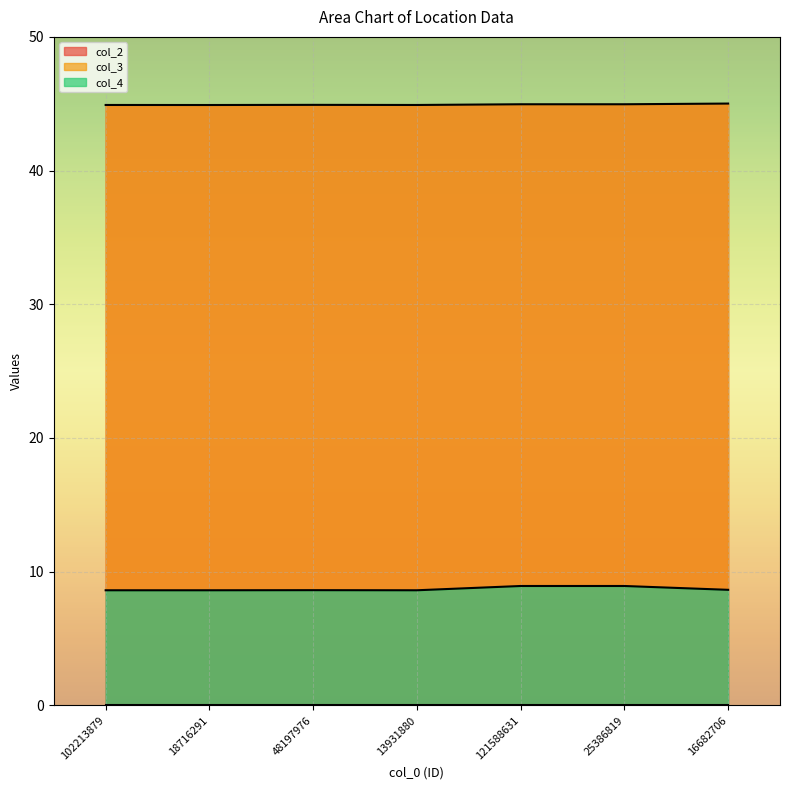

True or false: col_2 has more than 0 points higher than both neighbors.

True